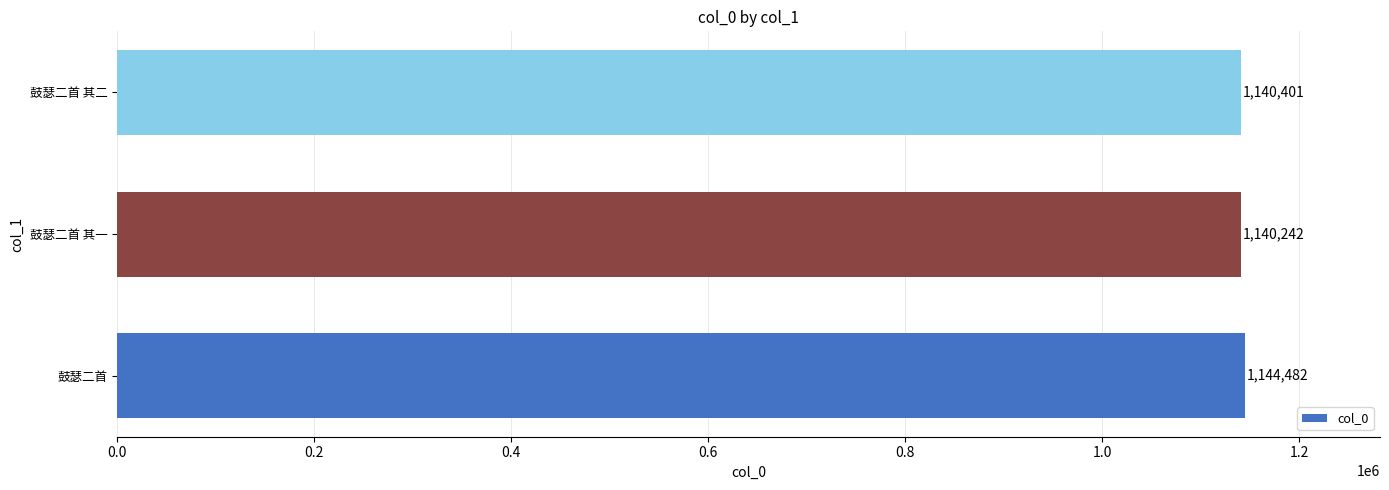

At which label is the value closest to 1142362?

鼓瑟二首 其二